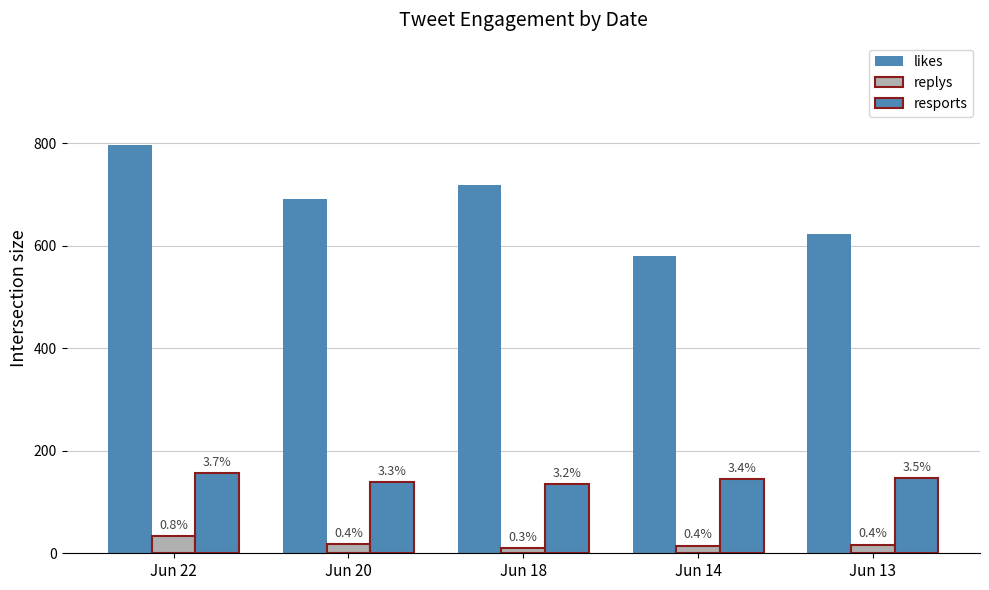

List the series in order of their overall mean, highest first.

likes, resports, replys